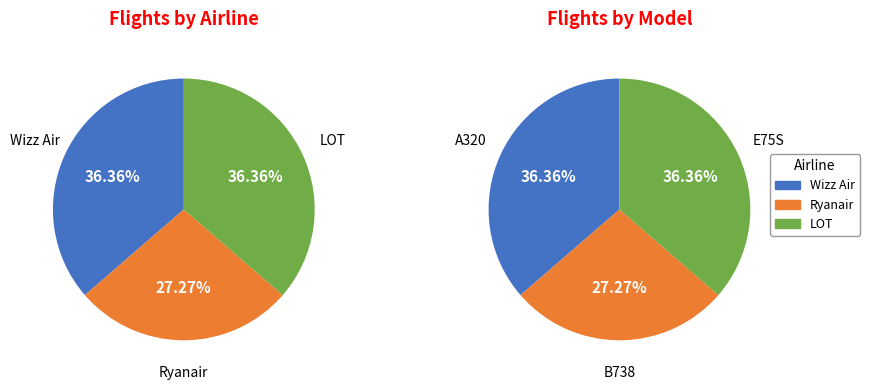

Do Ryanair and LOT together represent more than half of the pie?

Yes